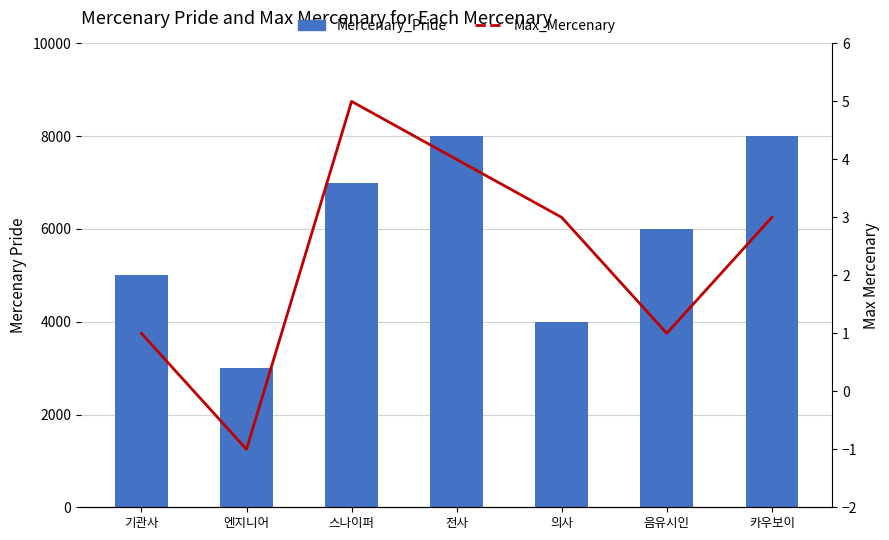

At which category is the sum across all series the highest?

전사